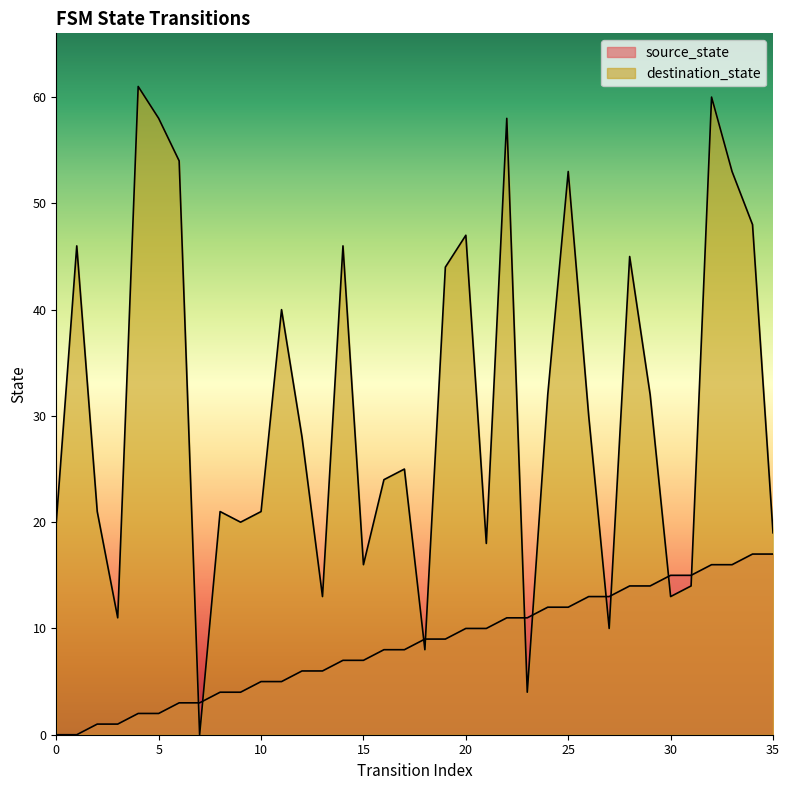

How many times do destination_state and source_state cross each other?

10